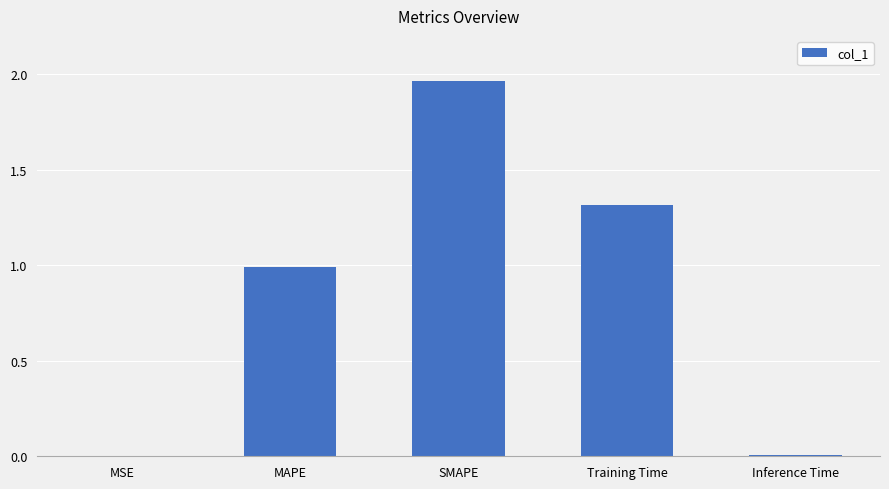

What is the difference between the values at MAPE and SMAPE?

1.0